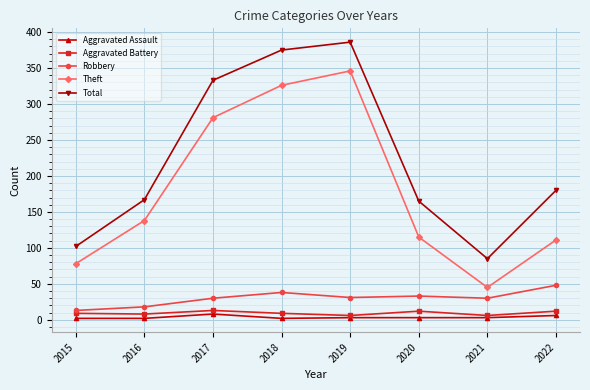

Where is the first local maximum for Theft?

2019